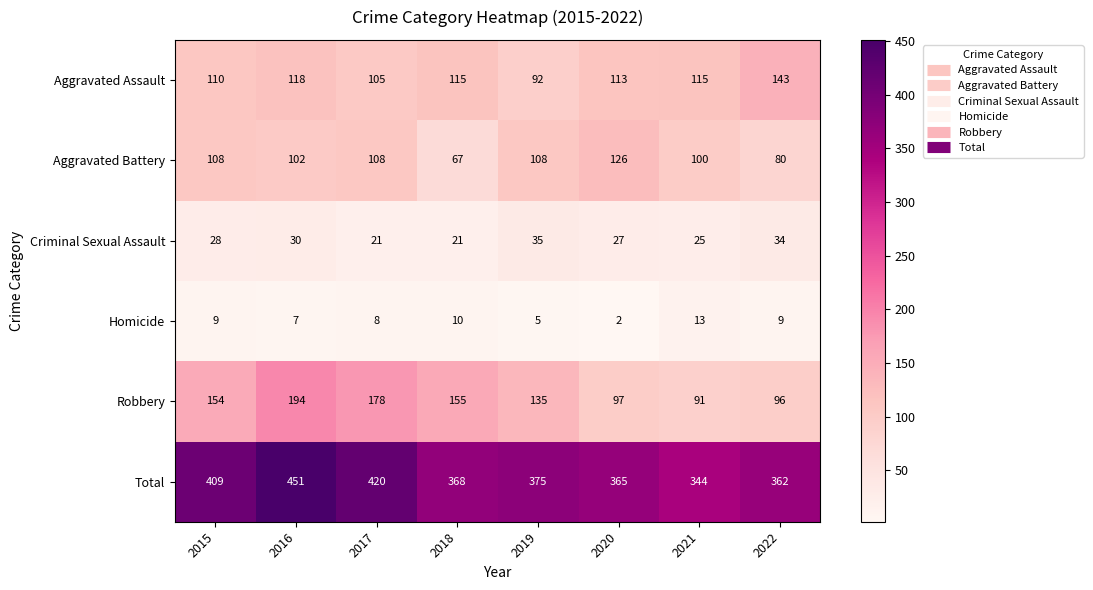

What is the average value of the Homicide series?

8